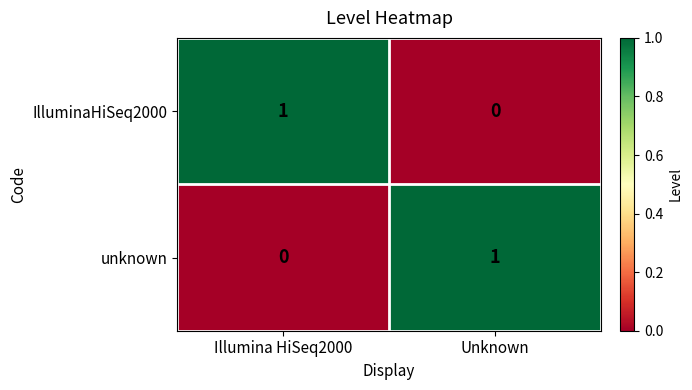

Rank the series at Illumina HiSeq2000 from lowest to highest value.

unknown, IlluminaHiSeq2000